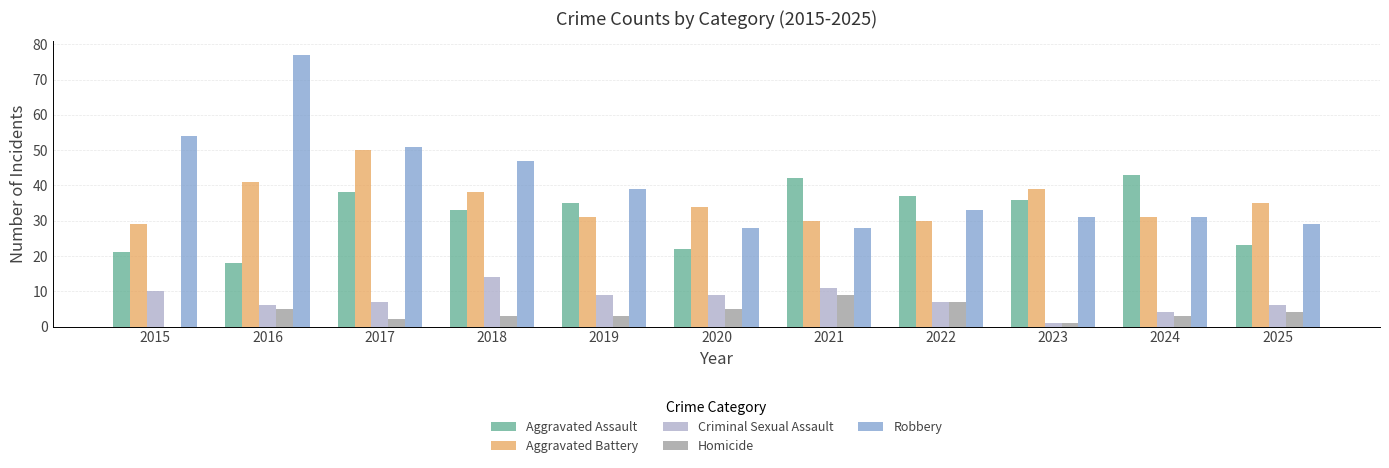

Are the bars grouped side by side (vs. stacked)?

Yes